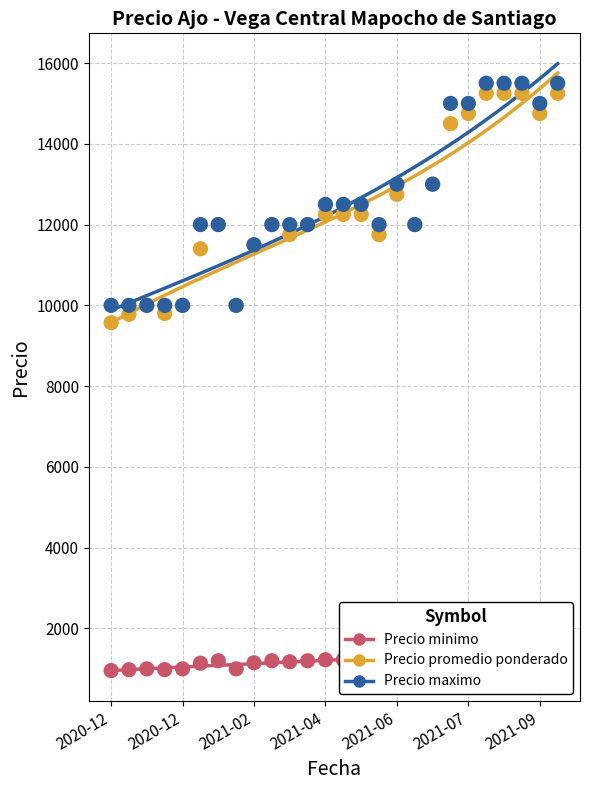

At how many categories does at least one series exceed 2439?

26